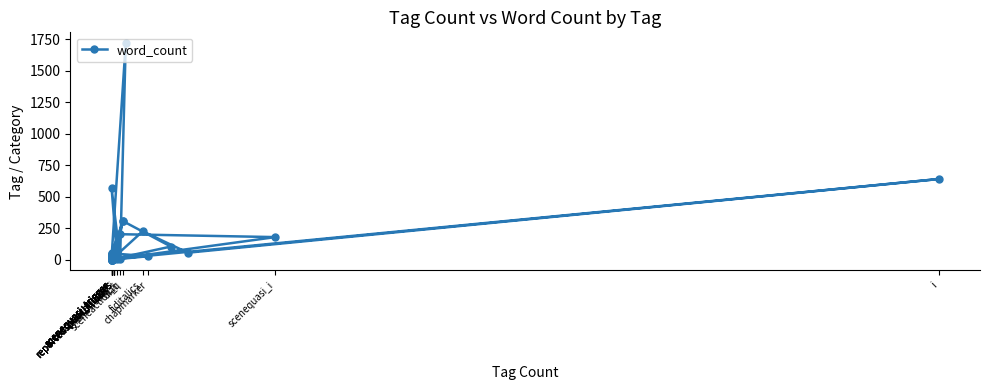

What is the label of the 38th point from the left?

scenequasi_trigger